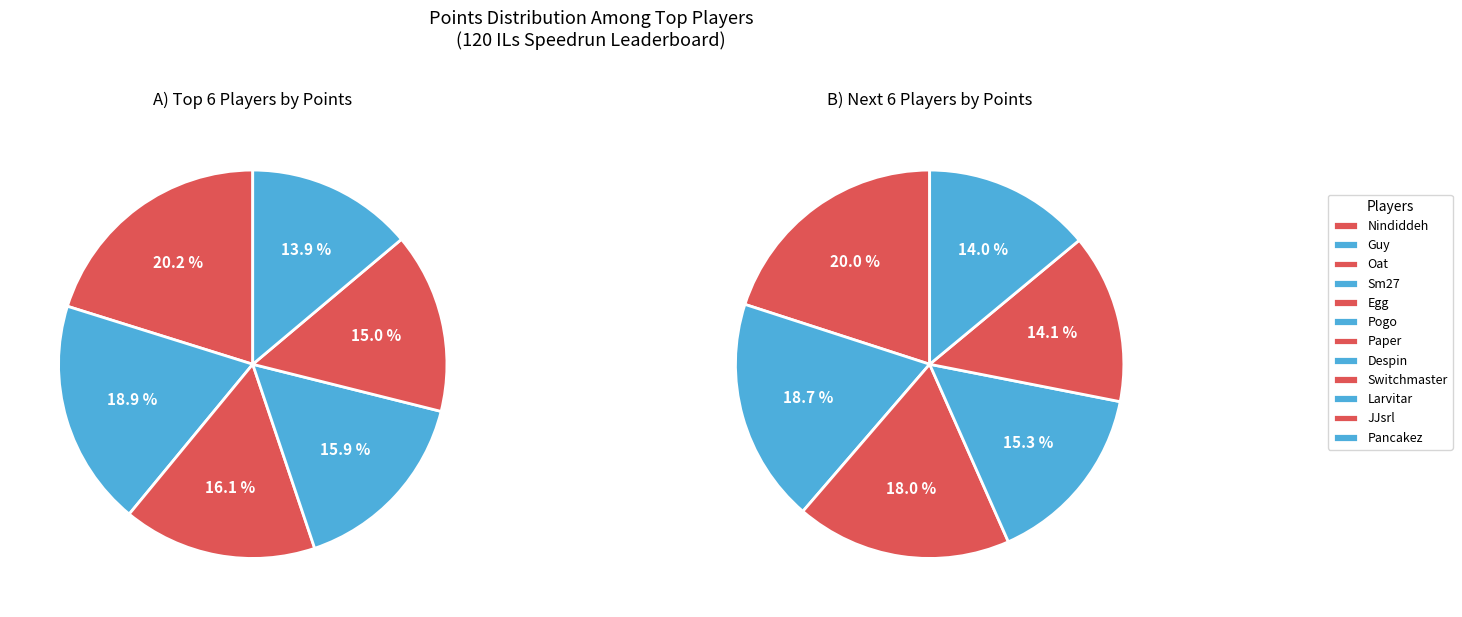

How many segments does this pie chart have?

12